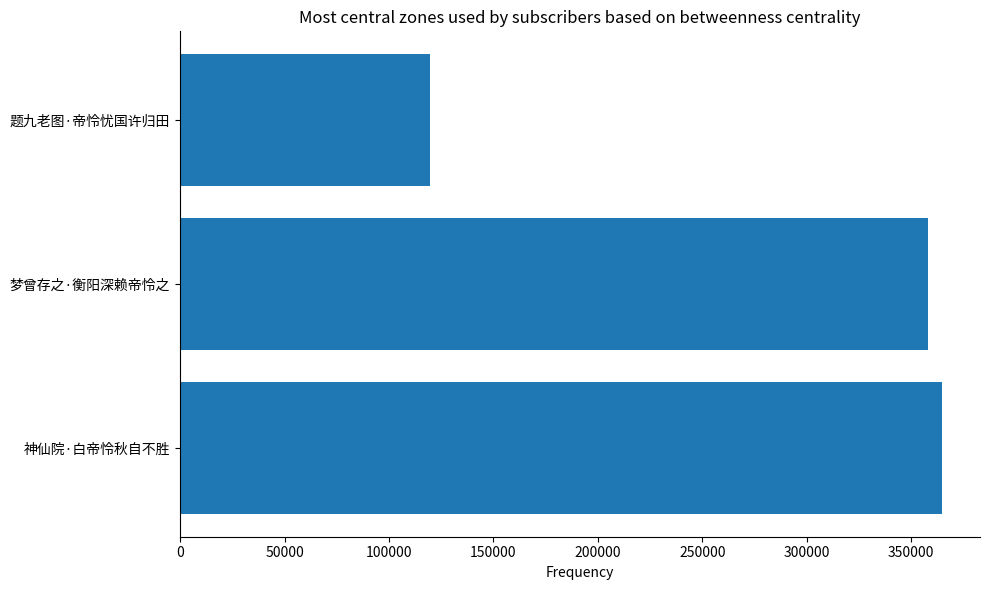

What is the greatest value displayed?

364783